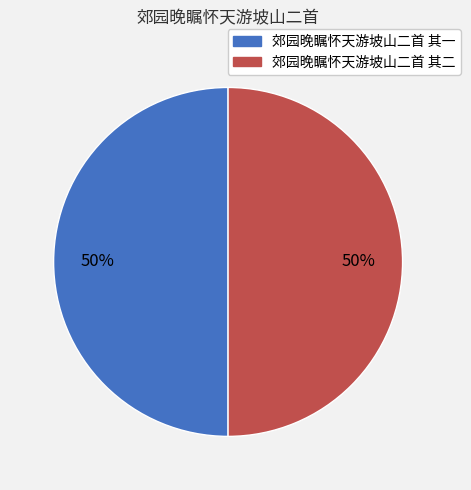

Is it true that 郊园晚瞩怀天游坡山二首 其一 is 50% of the pie?

True